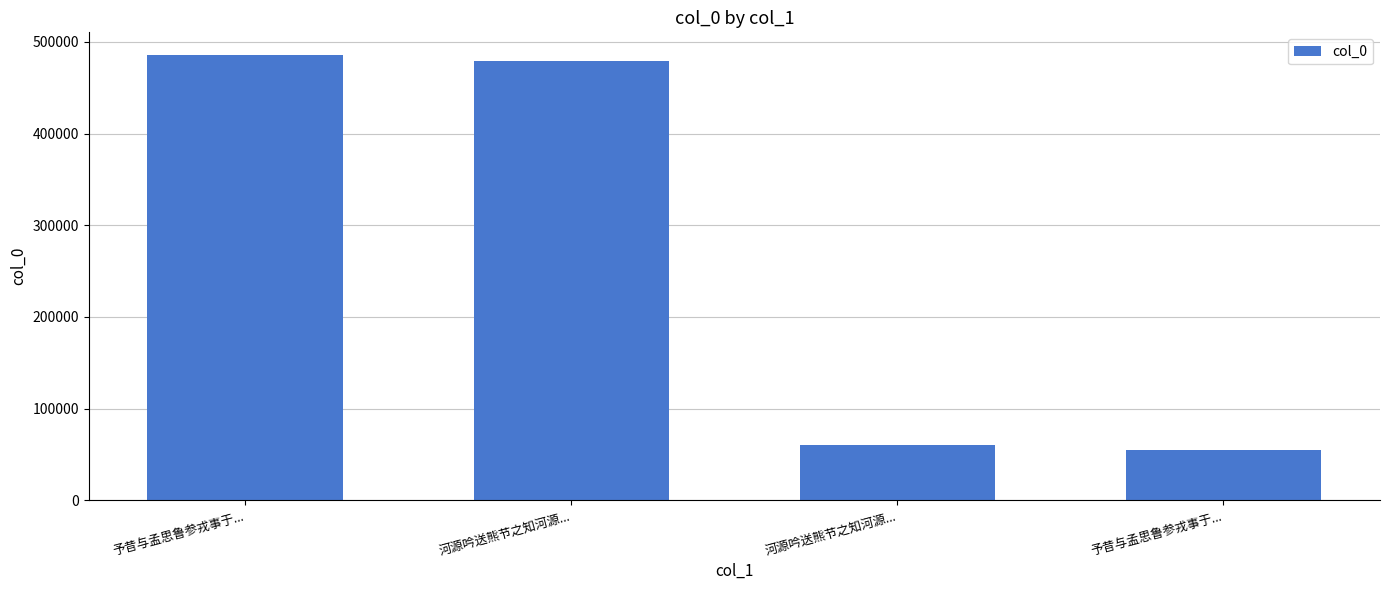

What is the label of the 4th bar from the left?

予昔与孟思鲁参戎事于...